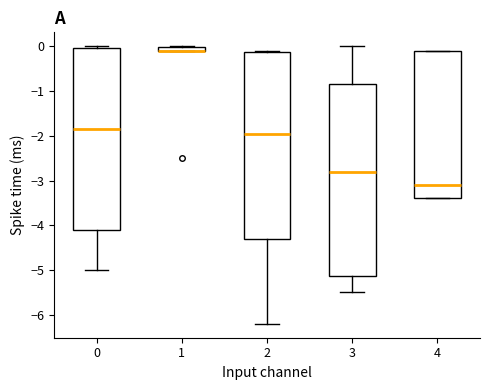

Where does the lower whisker of the box at x = 2 end on the y-axis? The values are not printed on the chart, so give them approximately, as read against the axis.

-6.2